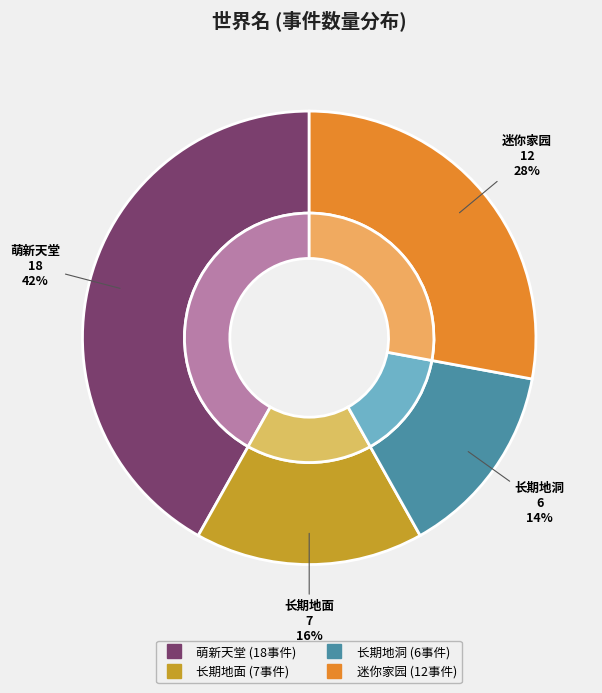

Does any single category account for the majority?

Yes